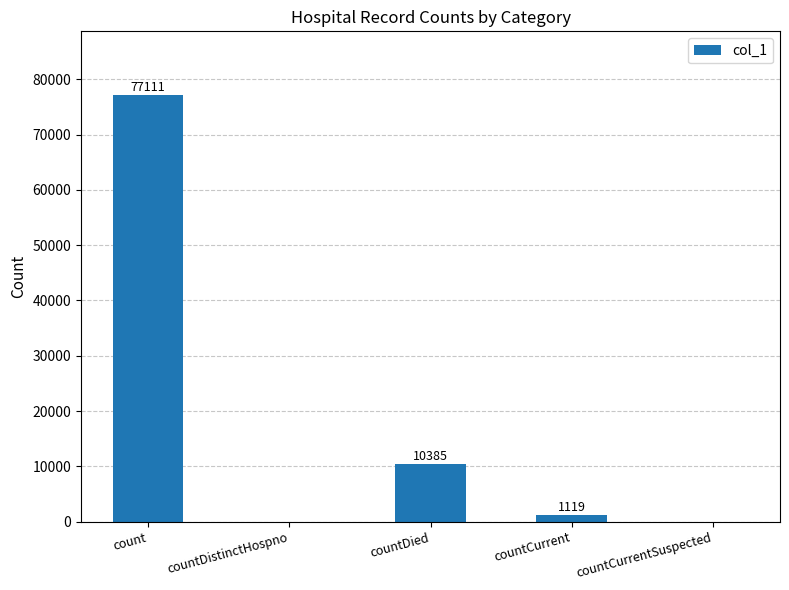

What is the greatest value displayed?

77111